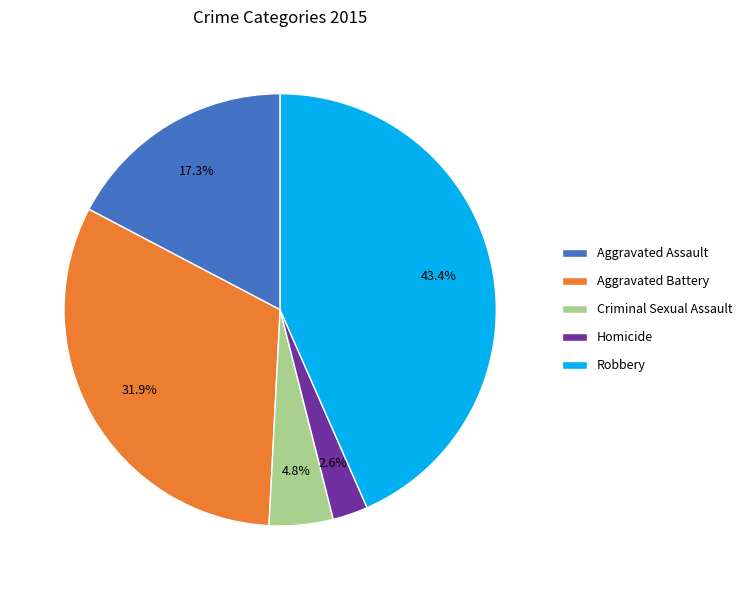

Which slice is the largest?

Robbery